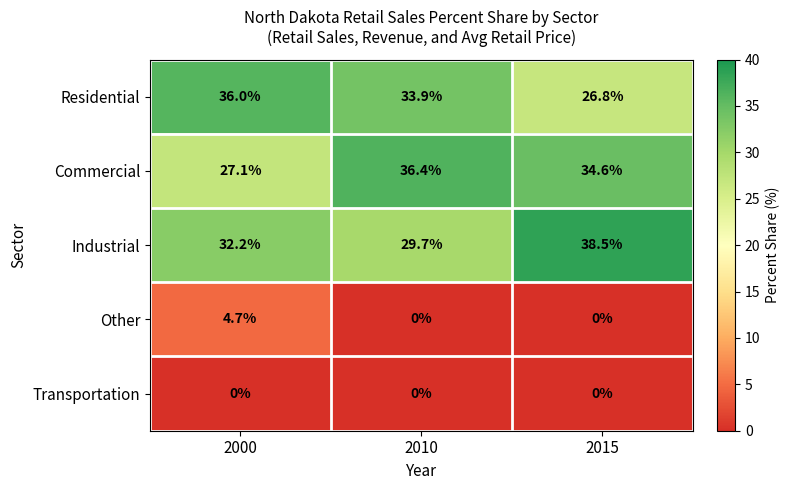

Where is Commercial nearest to the value 31?

2015